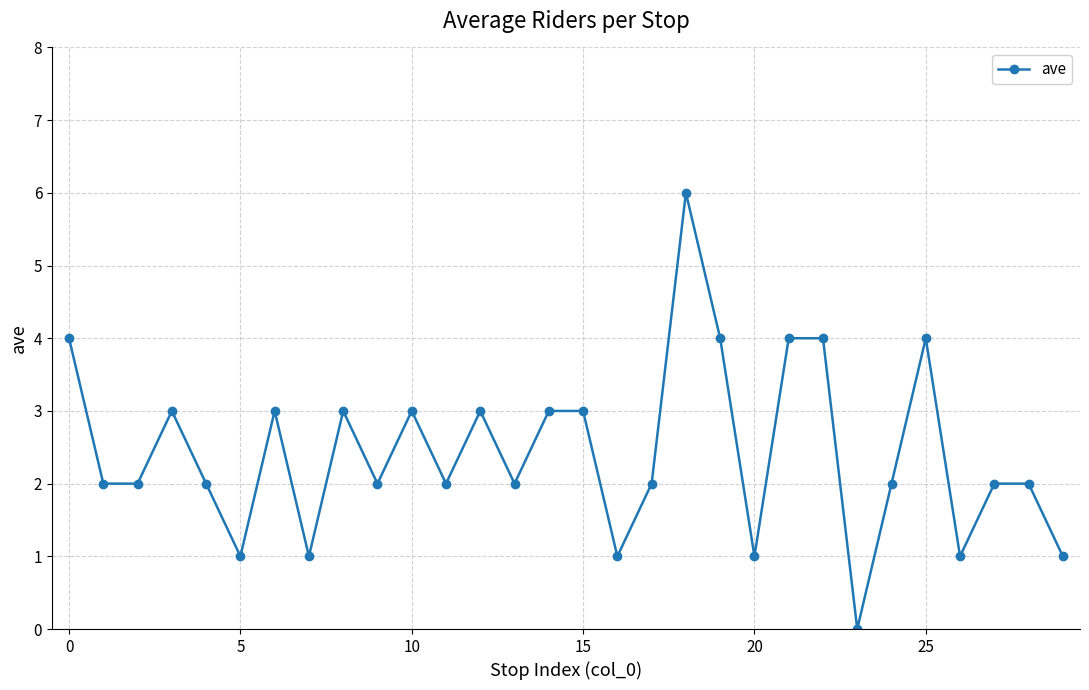

What is the value of the 8th point from the left?

1